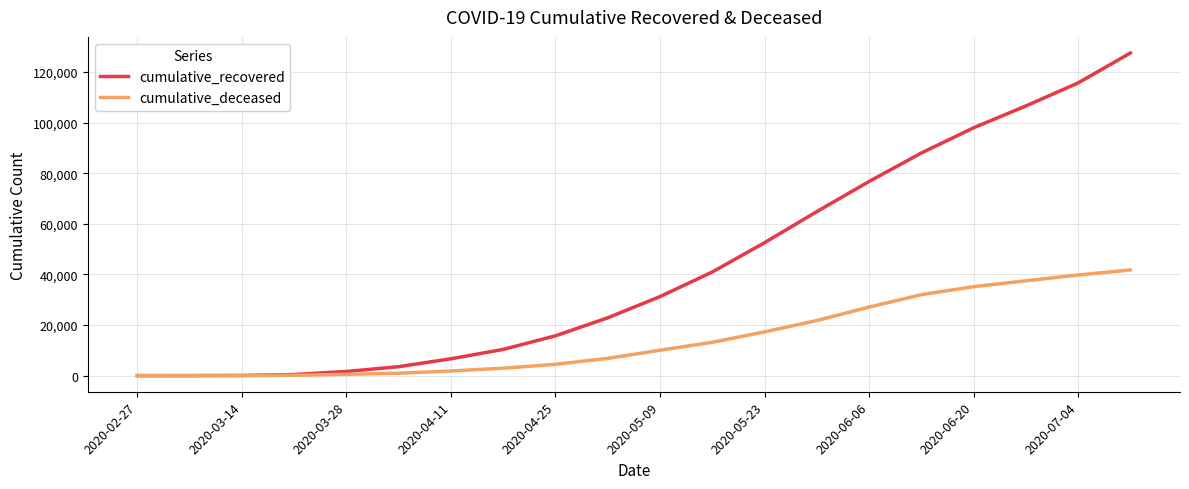

Which series has the largest range (max minus min)?

cumulative_recovered